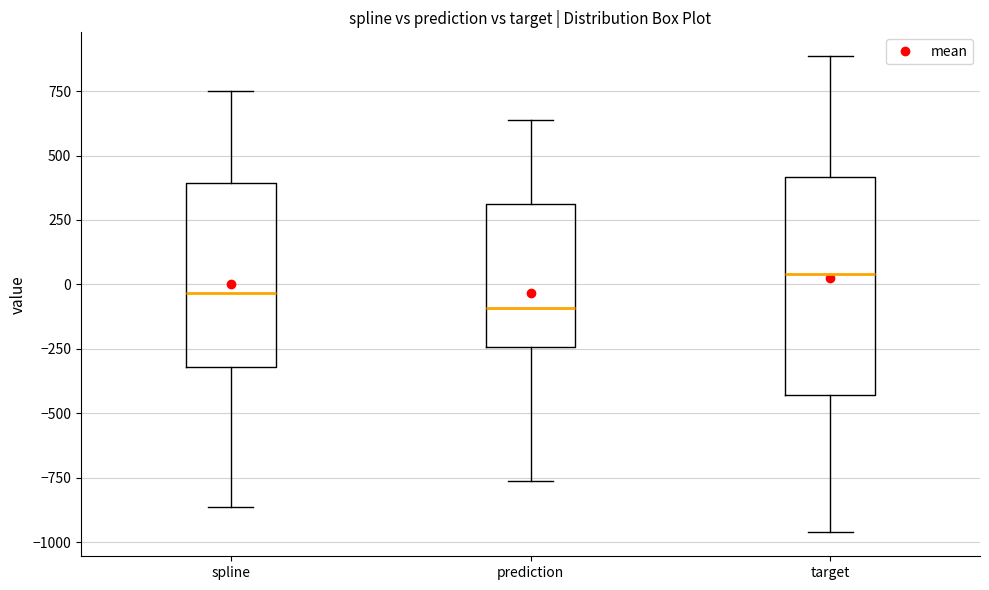

Reading left to right, transcribe this box plot: for each box, give where its median line is, the range the box spans, and where its two whiskers end, as read against the y-axis. The values are not printed on the chart, so give them approximately, as read against the axis.

spline: median -50, box -300 to 400, whiskers -850 to 750
prediction: median -100, box -250 to 300, whiskers -750 to 650
target: median 50, box -450 to 400, whiskers -950 to 900